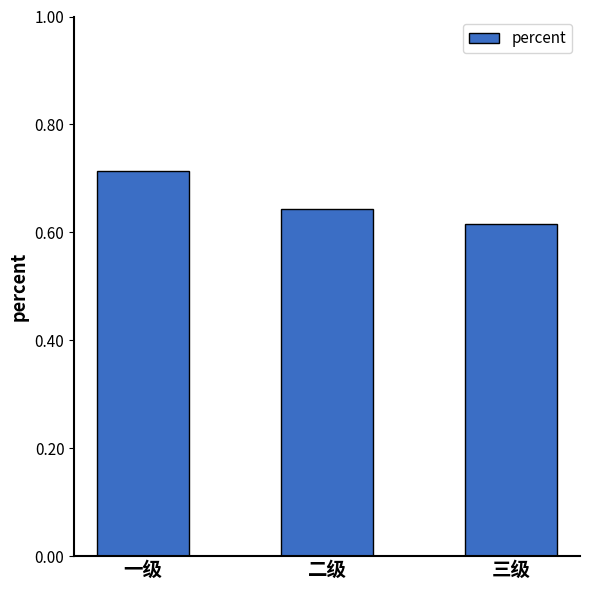

How many series are shown in this chart?

1